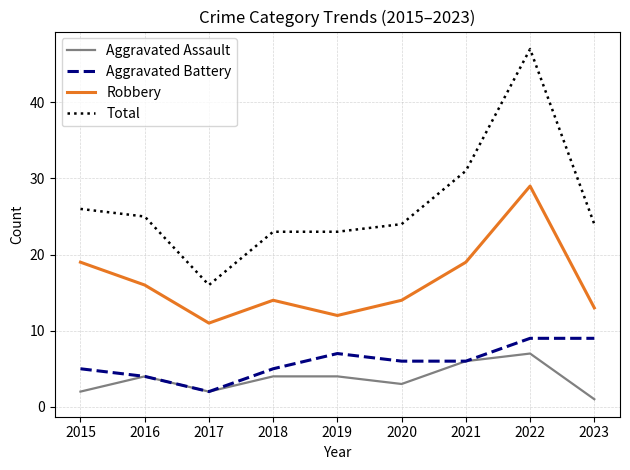

True or false: Robbery and Total cross at least once.

False